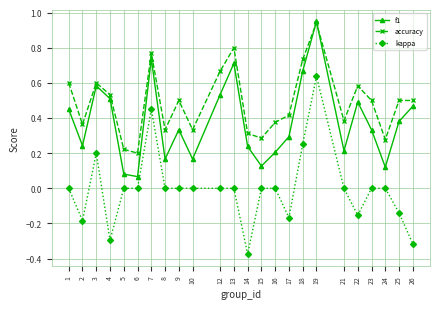

True or false: kappa and accuracy cross at least once.

False